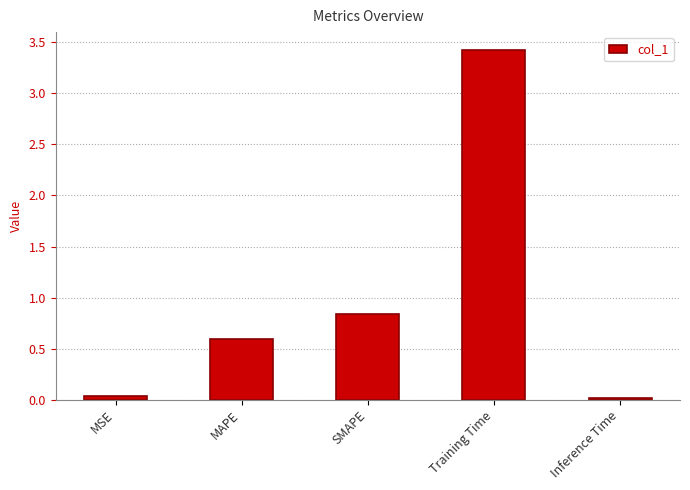

Are the bars grouped side by side (vs. stacked)?

No